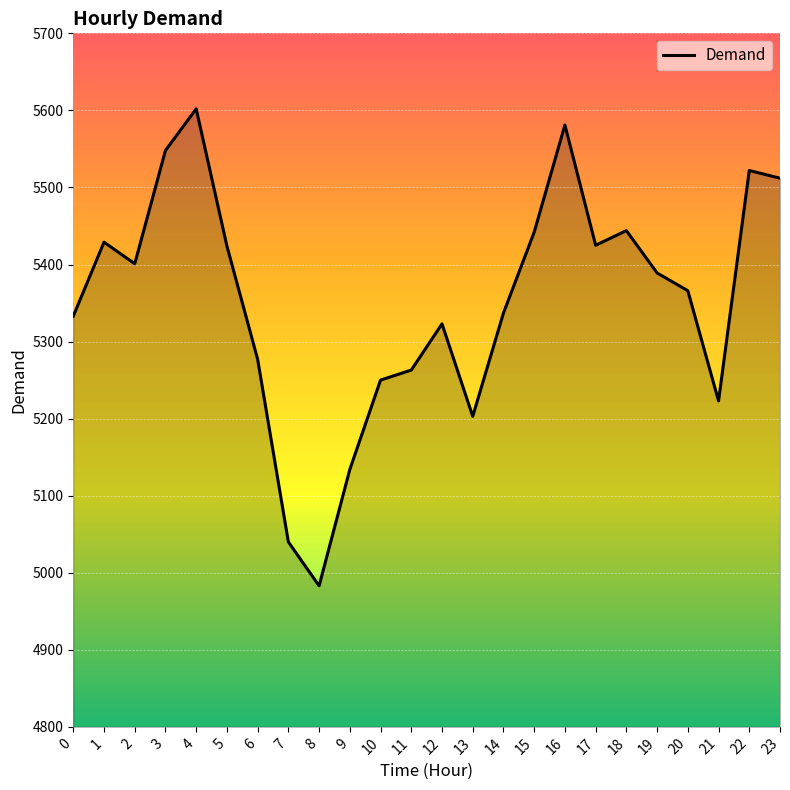

Which category has the lowest value across all series?

8